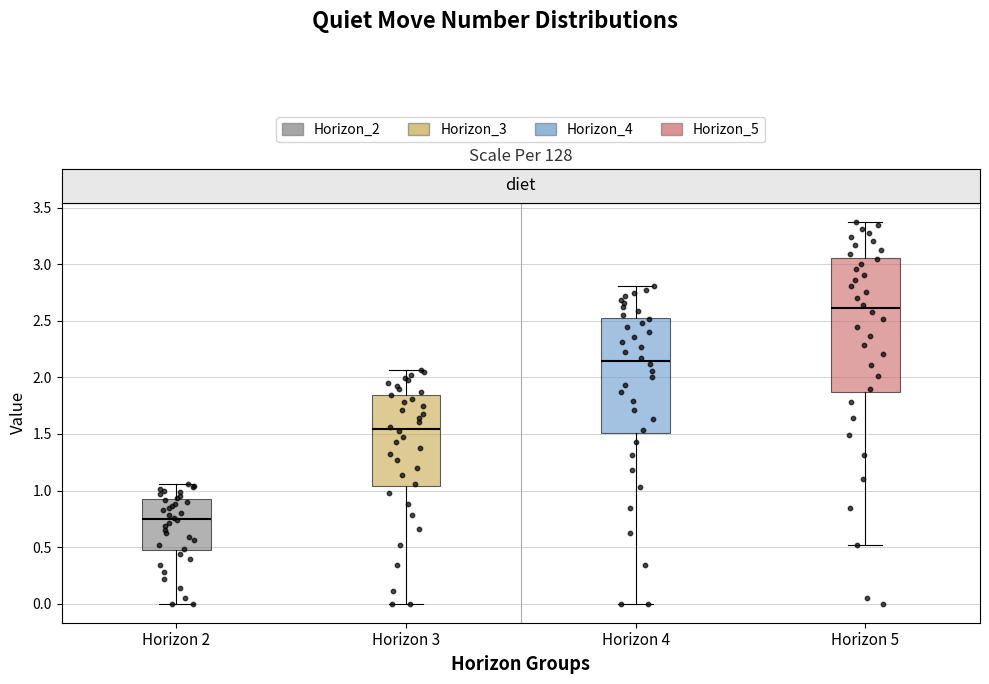

Where does the median line of the box for Horizon 2 sit on the y-axis? The values are not printed on the chart, so give them approximately, as read against the axis.

0.75